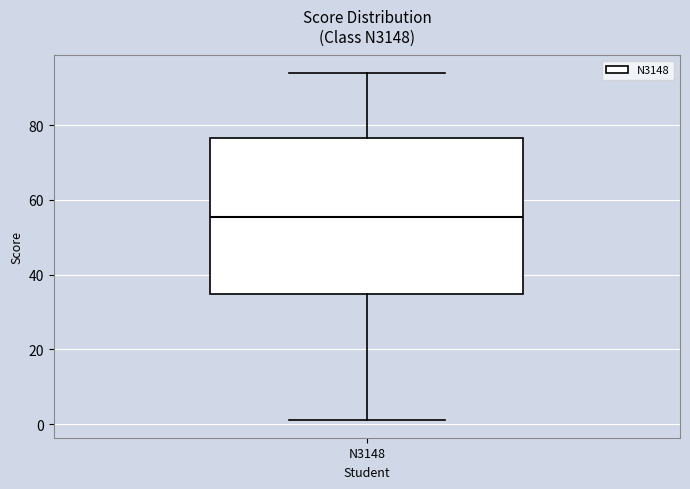

Where does the median line of the box for N3148 sit on the y-axis? The values are not printed on the chart, so give them approximately, as read against the axis.

56